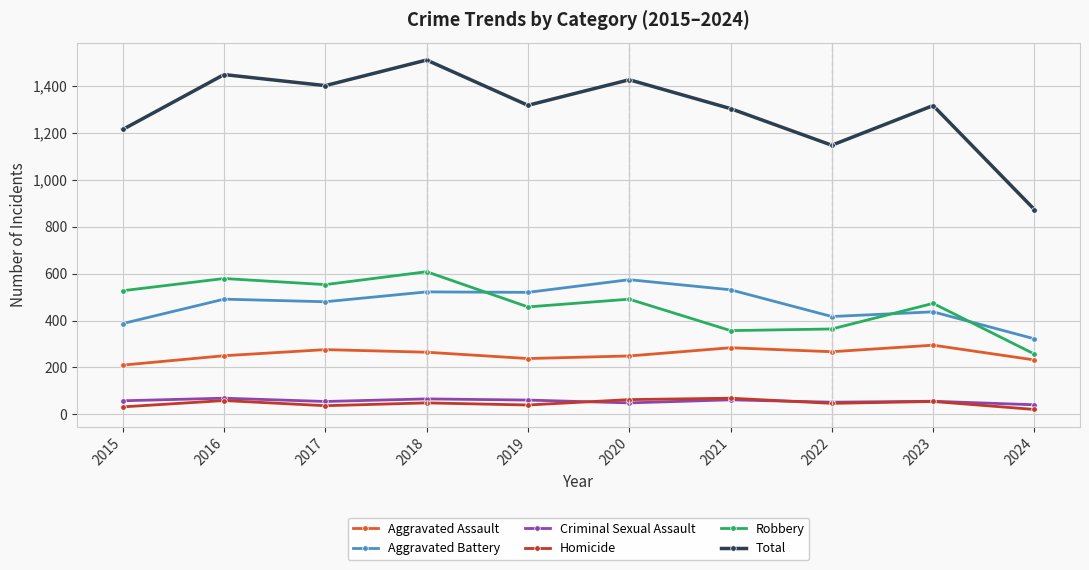

Count the number of categories in the chart.

10